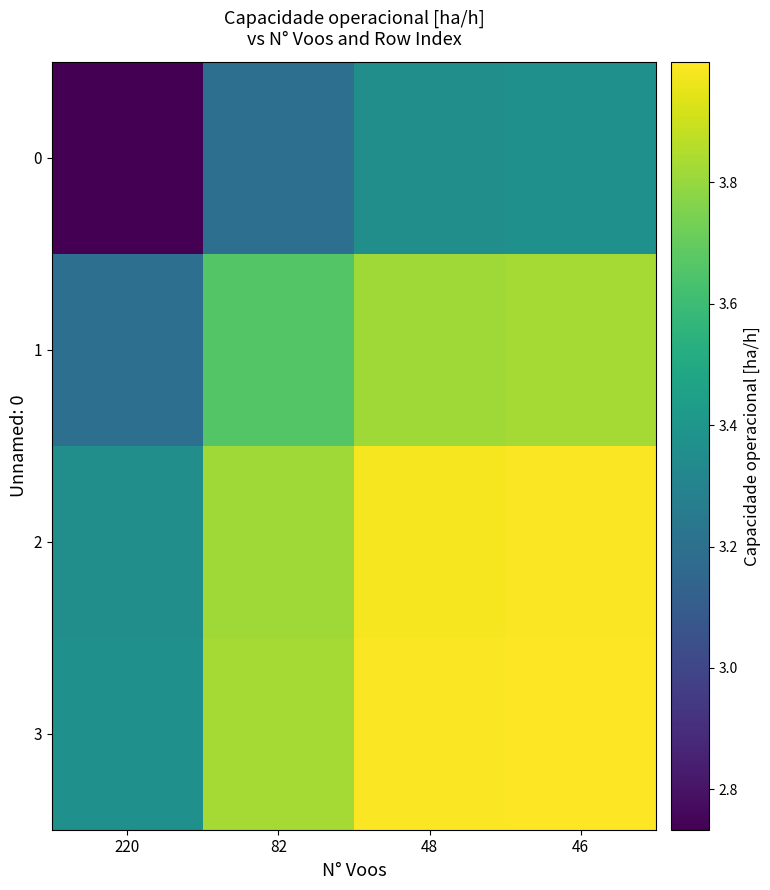

Reading left to right, what are all the values shown in this chart?

0: 220=2.7	82=3.2	48=3.4	46=3.4
1: 220=3.2	82=3.7	48=3.8	46=3.8
2: 220=3.4	82=3.8	48=4.0	46=4.0
3: 220=3.4	82=3.8	48=4.0	46=4.0